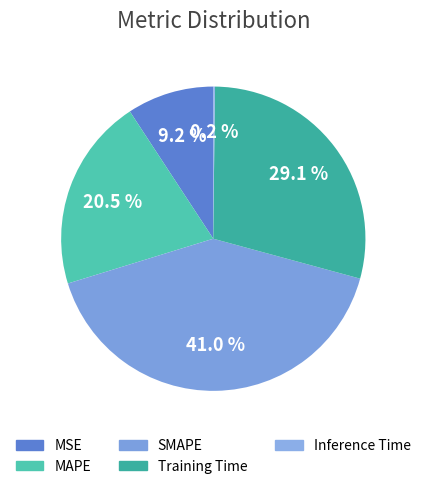

Which category has the biggest portion of the pie?

SMAPE